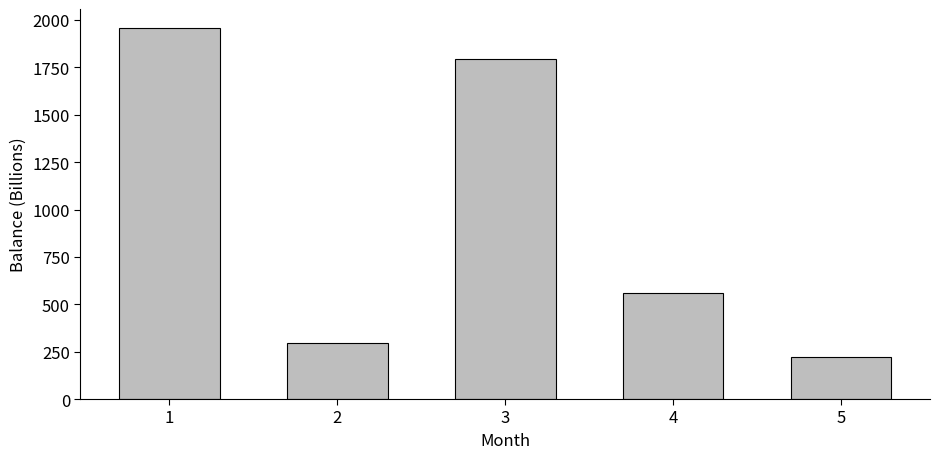

What is the difference between the second highest and minimum values?

1572.0